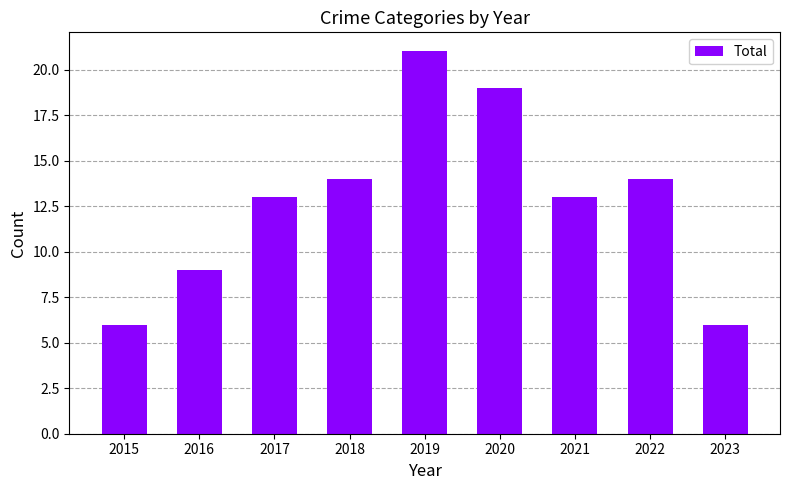

Between 2020 and 2018, which is larger?

2020